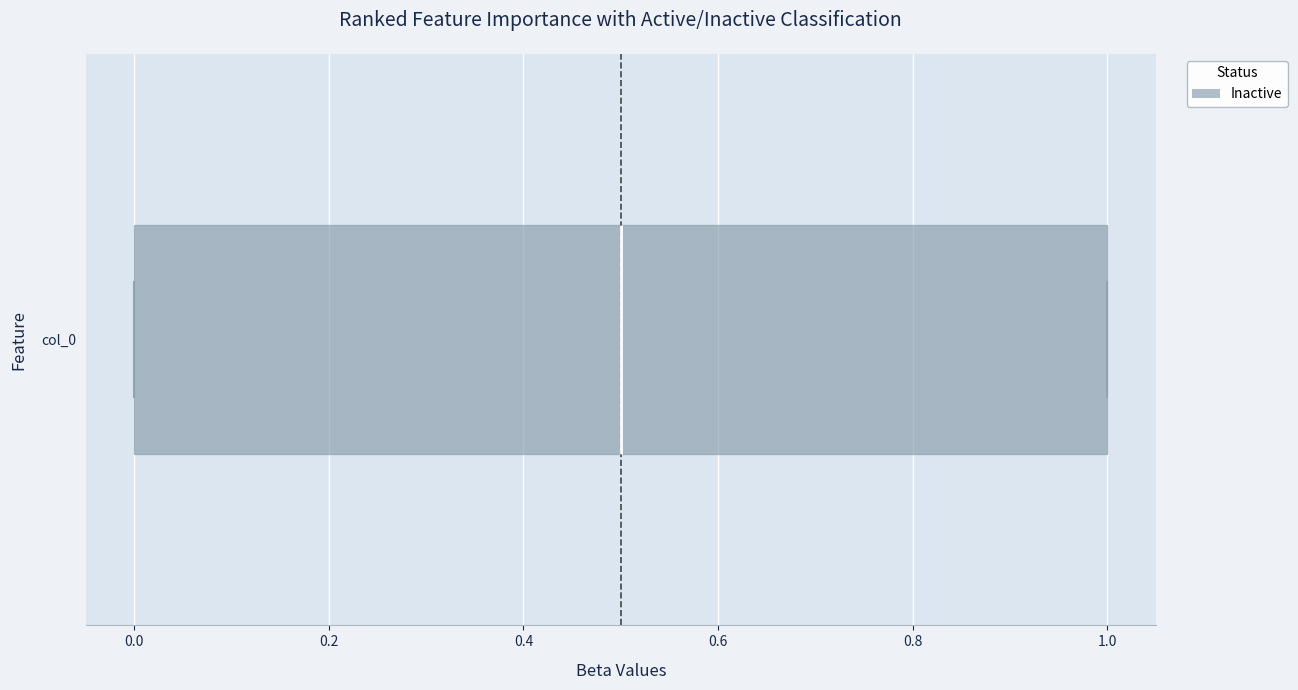

Transcribe this box plot: give where the median line is, the range the box spans, and where the two whiskers end, as read against the x-axis. The values are not printed on the chart, so give them approximately, as read against the axis.

median 0.5, box 0.0 to 1.0, whiskers 0.0 to 1.0